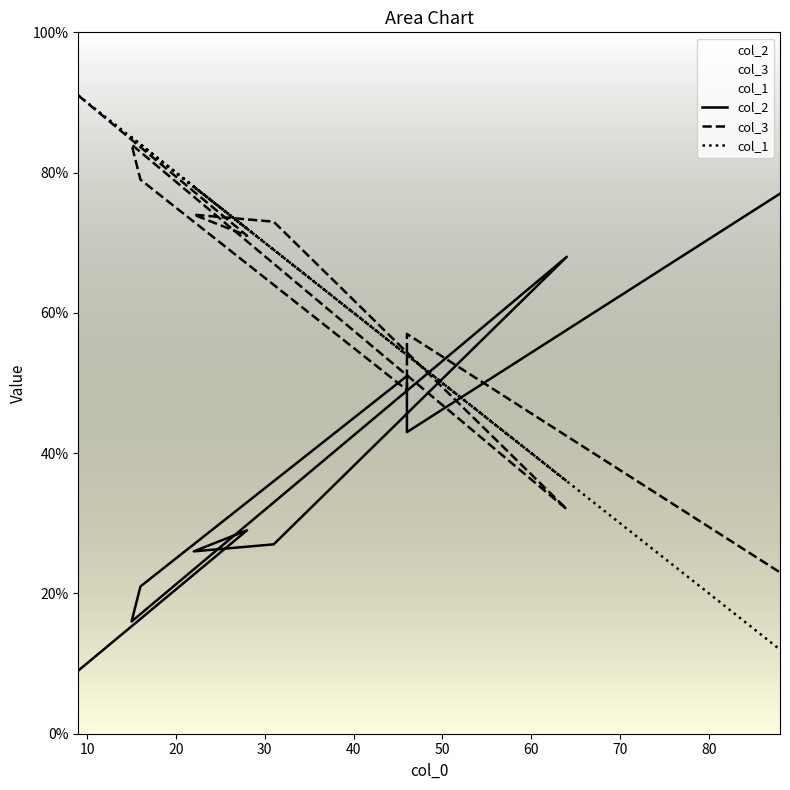

Which series has the largest range (max minus min)?

col_1